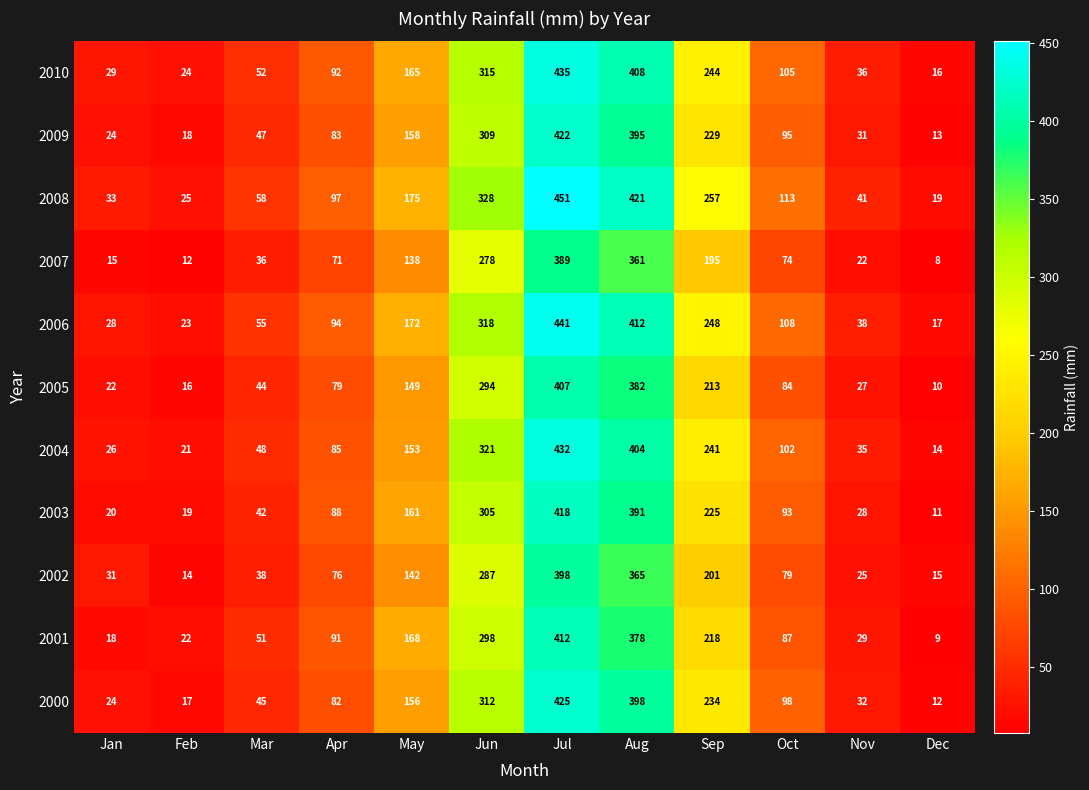

At Sep, list the series in order from largest to smallest.

2008, 2006, 2010, 2004, 2000, 2009, 2003, 2001, 2005, 2002, 2007